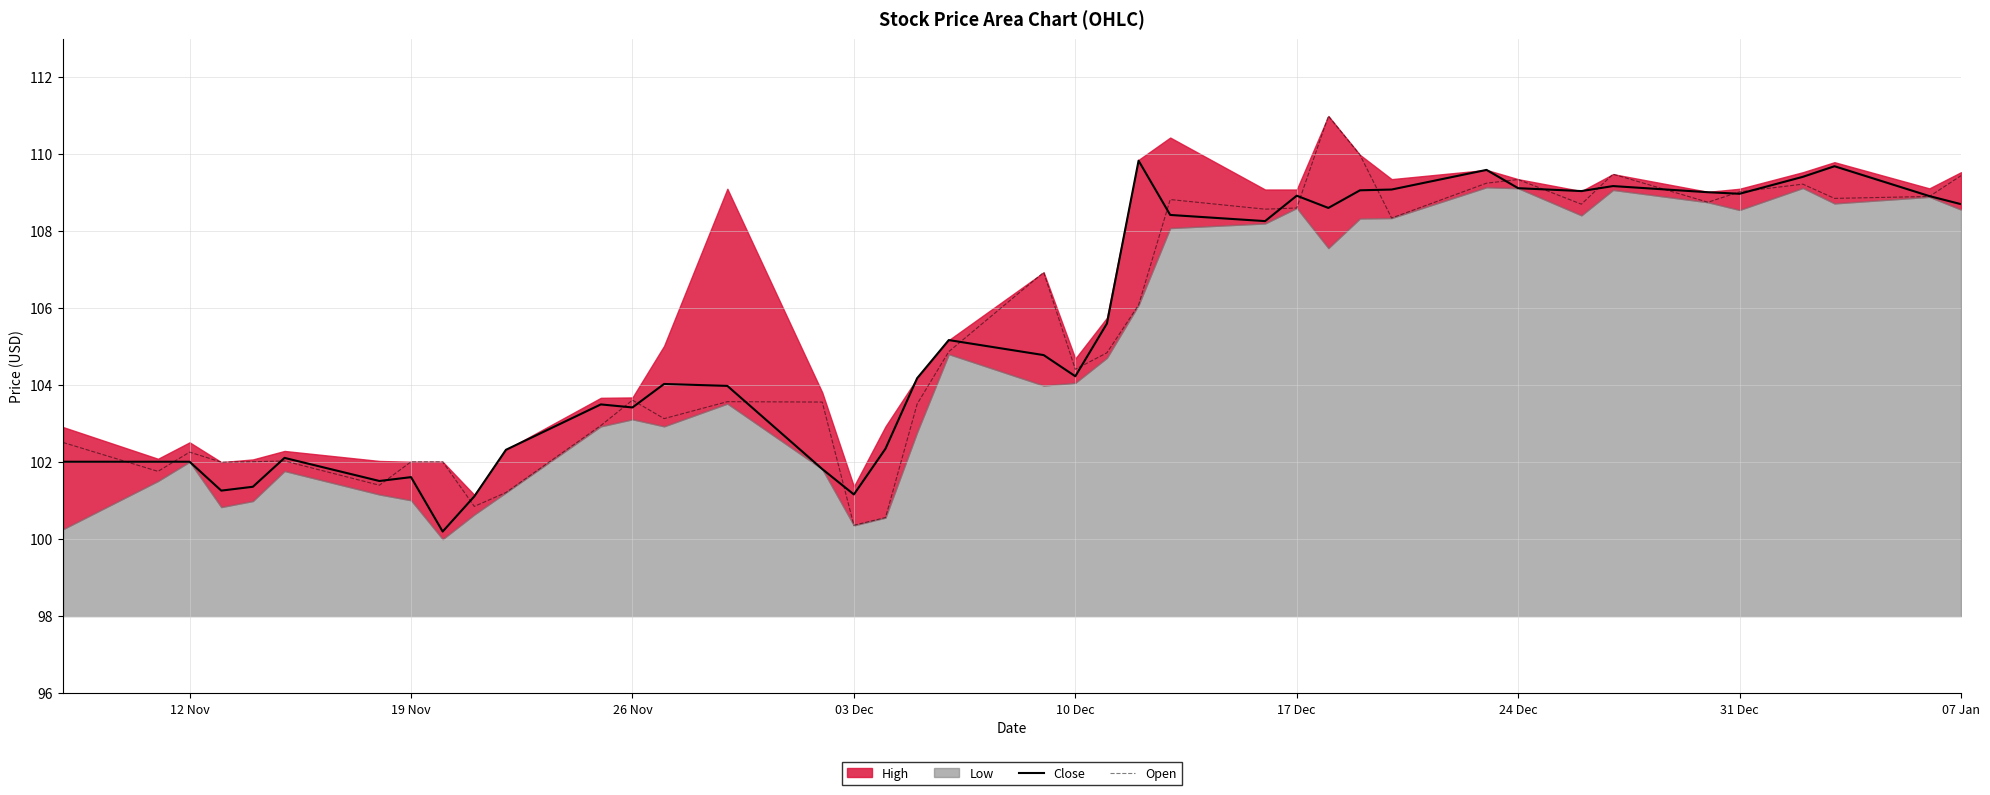

The Open series shows 103.6 at 26 Nov. True or false?

True